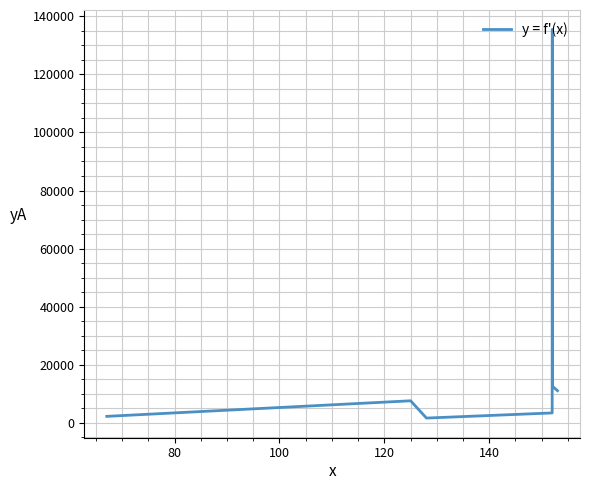

Count the number of data series in this chart.

1